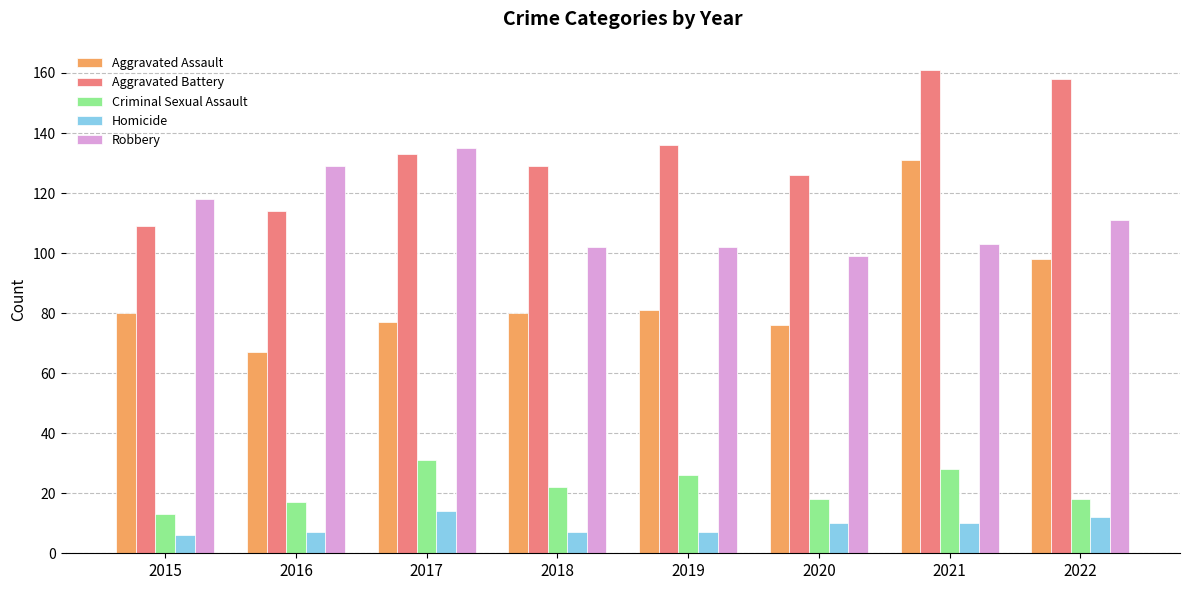

How many values in the Robbery series are below 111?

4